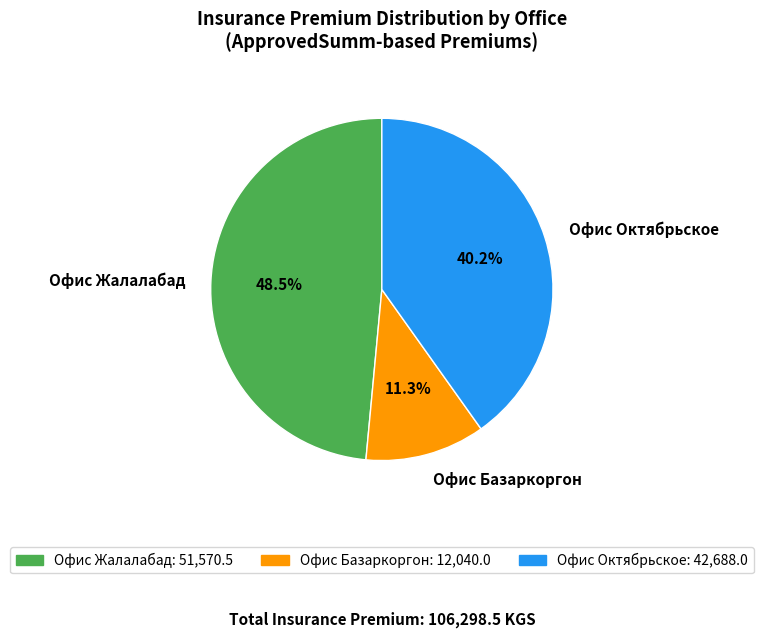

Approximately how many times larger is the value at Офис Жалалабад compared to Офис Октябрьское?

1.2